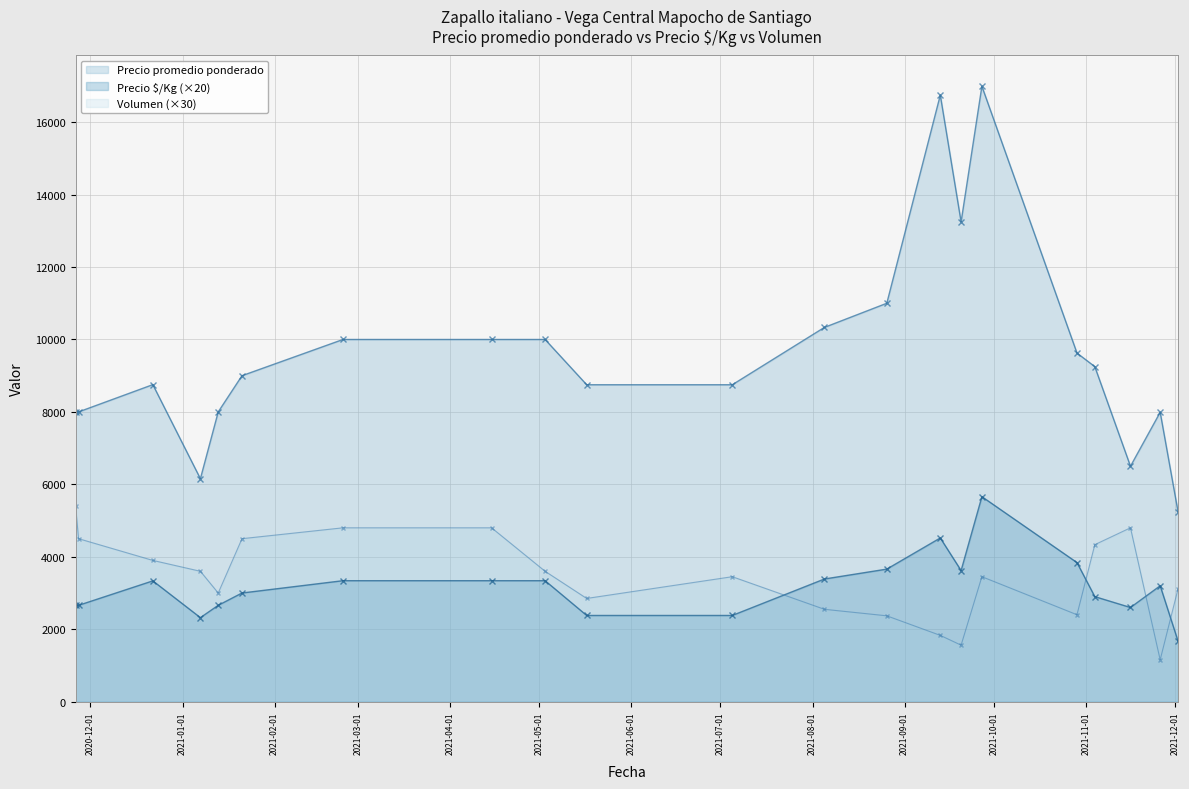

What is the maximum value for Precio $/Kg (×20)?

5660.0